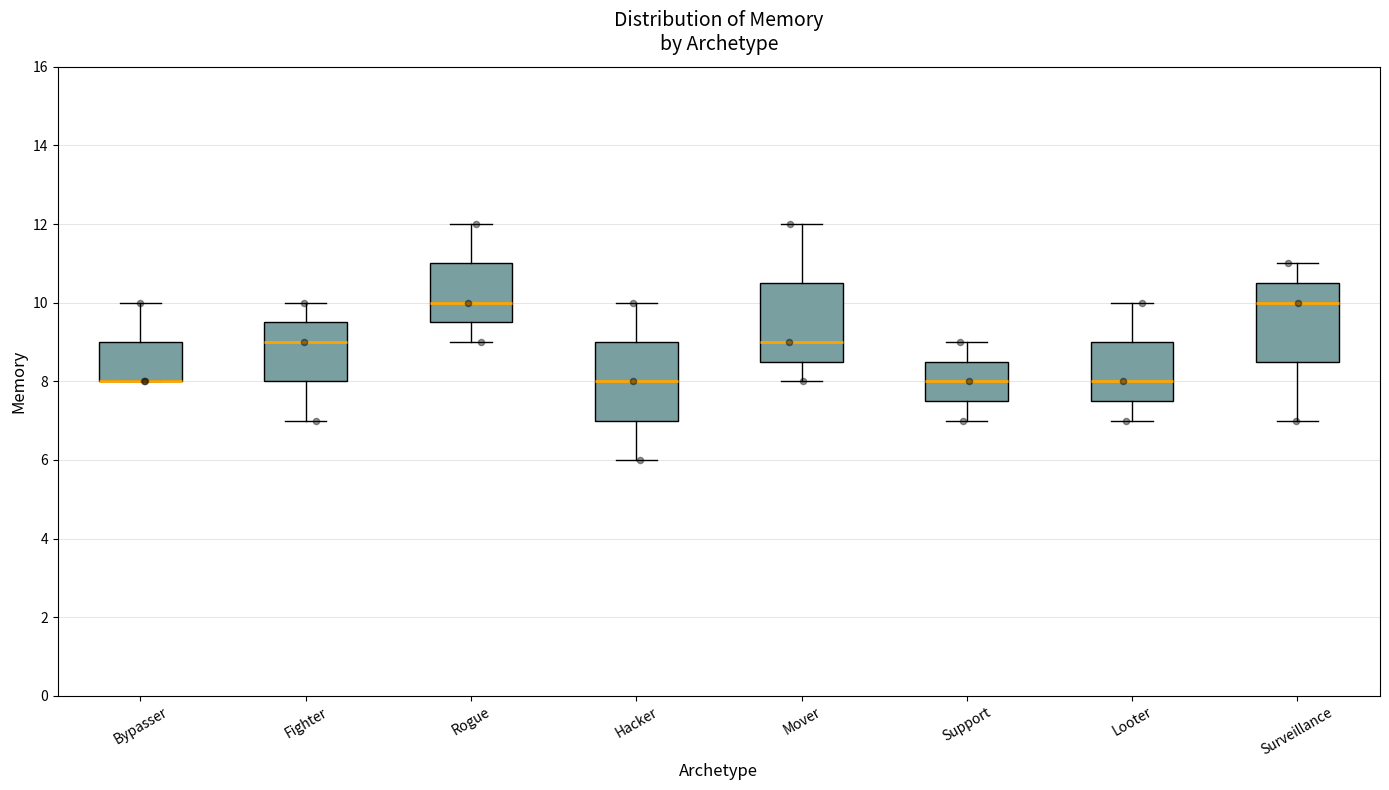

Reading left to right, read every box against the y-axis: the position of its median line, the range the box covers, and the ends of its whiskers. The values are not printed on the chart, so give them approximately, as read against the axis.

Bypasser: median 8.0 (drawn on the box's lower edge), box 8.0 to 9.0, whiskers 8.0 to 10.0
Fighter: median 9.0, box 8.0 to 9.6, whiskers 7.0 to 10.0
Rogue: median 10.0, box 9.6 to 11.0, whiskers 9.0 to 12.0
Hacker: median 8.0, box 7.0 to 9.0, whiskers 6.0 to 10.0
Mover: median 9.0, box 8.6 to 10.6, whiskers 8.0 to 12.0
Support: median 8.0, box 7.6 to 8.6, whiskers 7.0 to 9.0
Looter: median 8.0, box 7.6 to 9.0, whiskers 7.0 to 10.0
Surveillance: median 10.0, box 8.6 to 10.6, whiskers 7.0 to 11.0